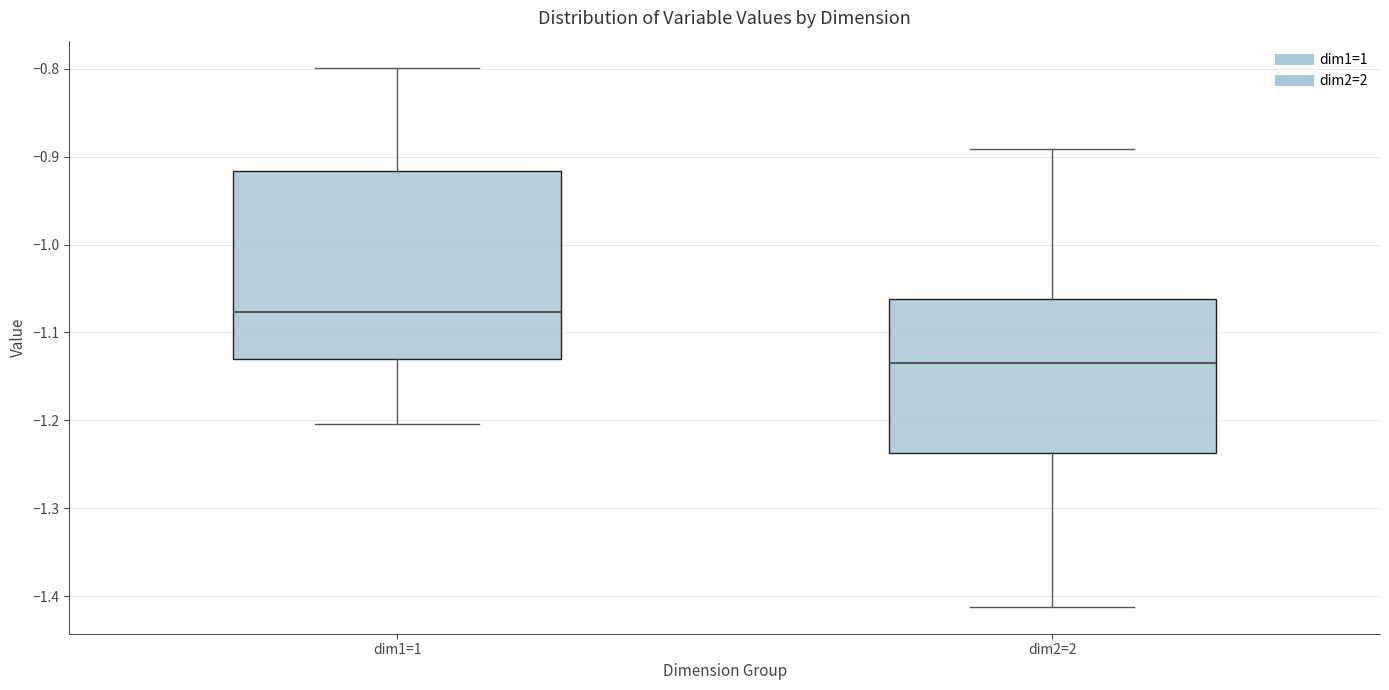

Which box has the highest median line?

dim1=1